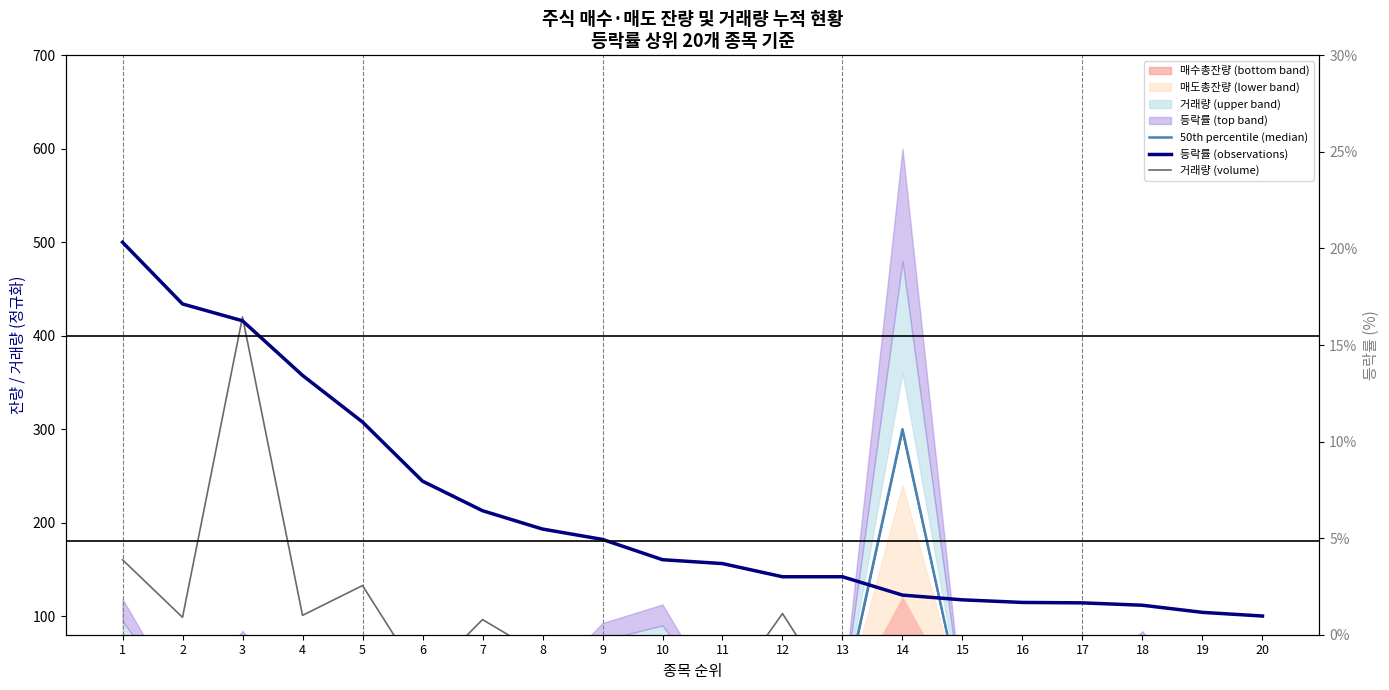

Which series has the largest total across all categories?

등락률 (observations)